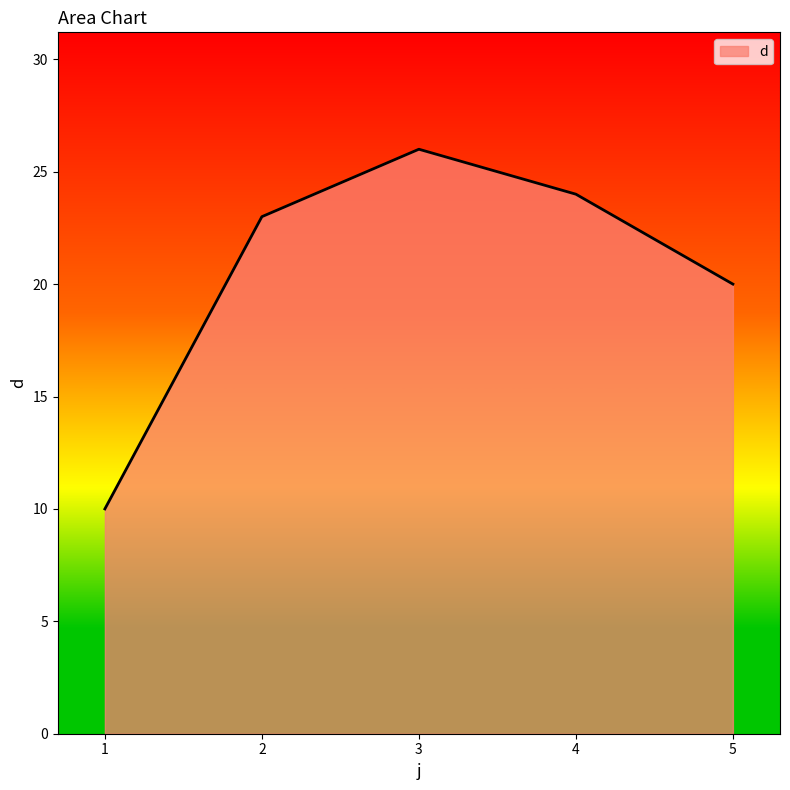

Which category has the lowest value across all series?

1